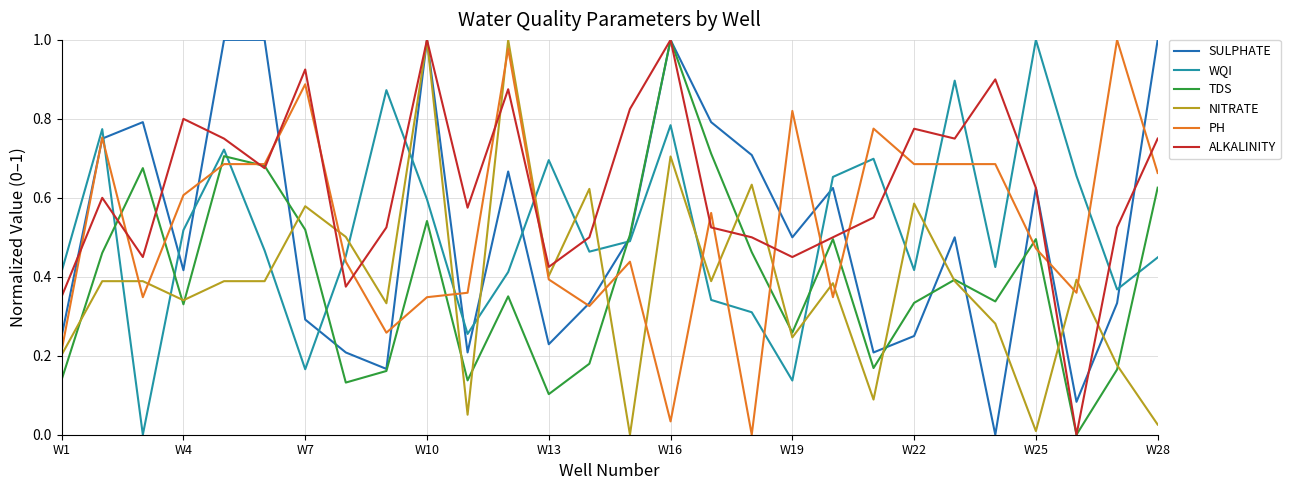

Which series has the largest total across all categories?

ALKALINITY